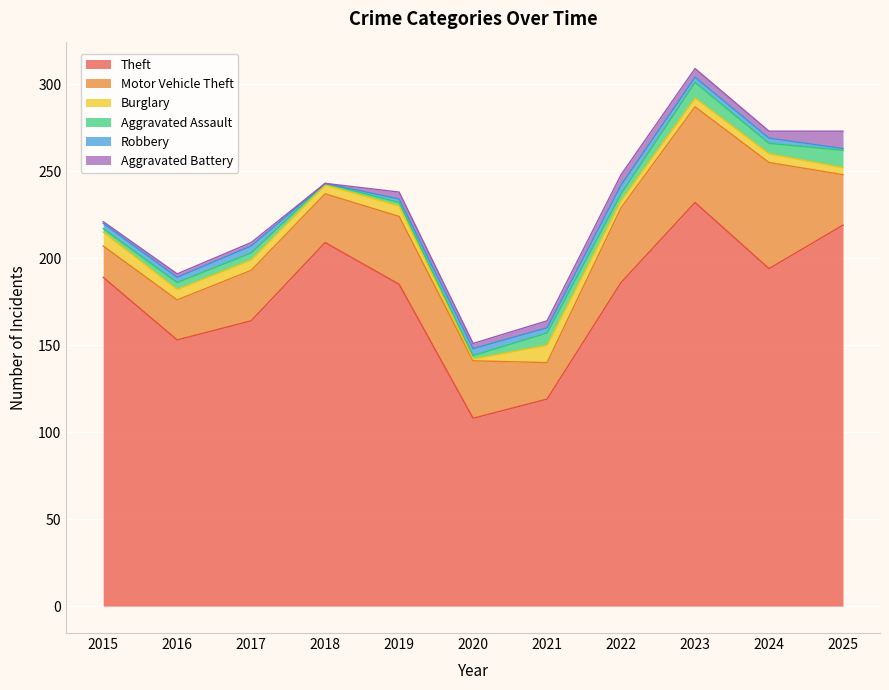

In Burglary, how many points are higher than both neighbors (excluding endpoints)?

2